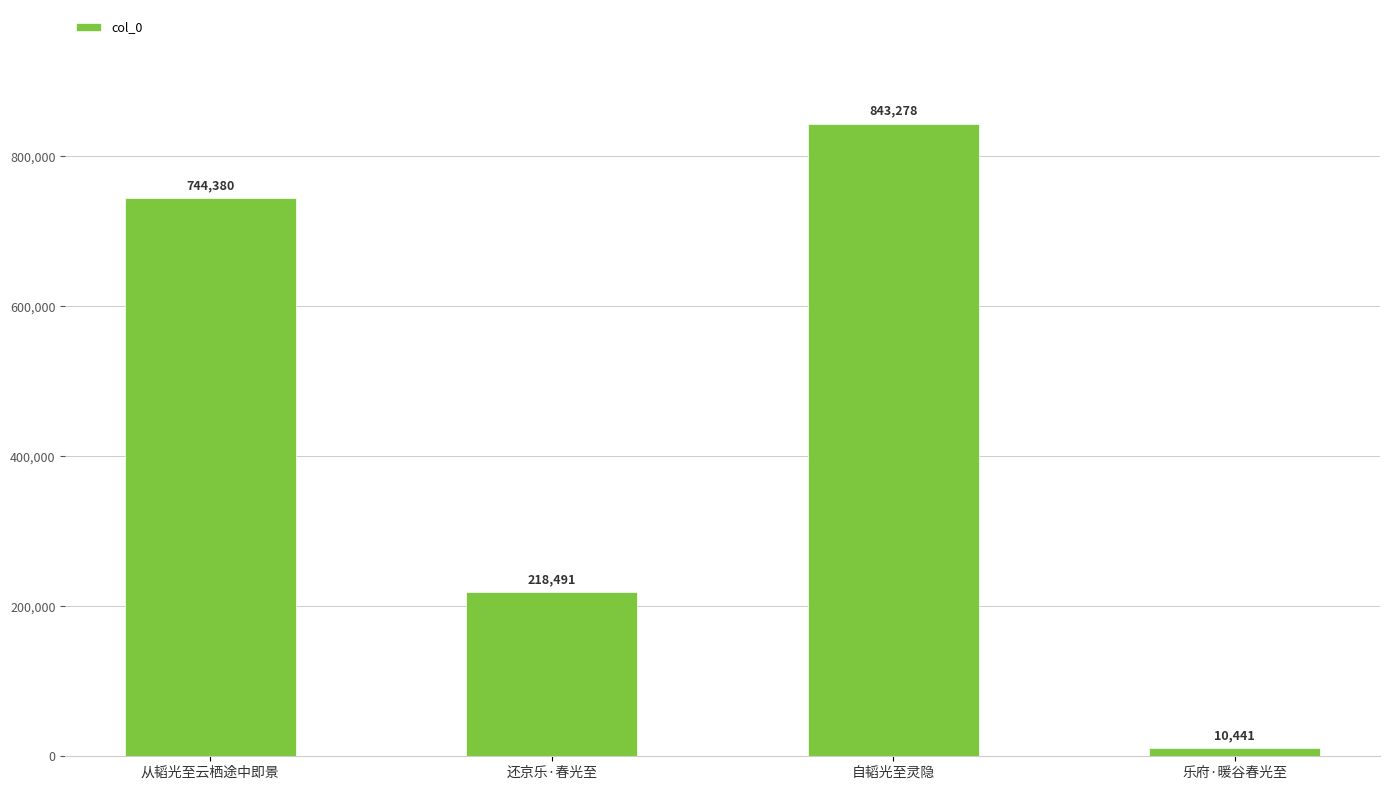

Read the value at 乐府·暖谷春光至.

10441